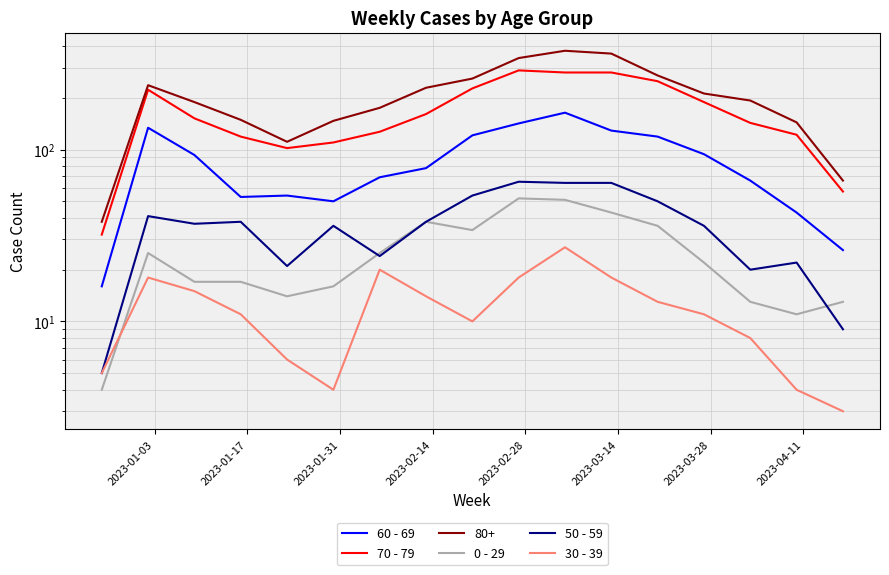

How many lines are shown in the chart?

5